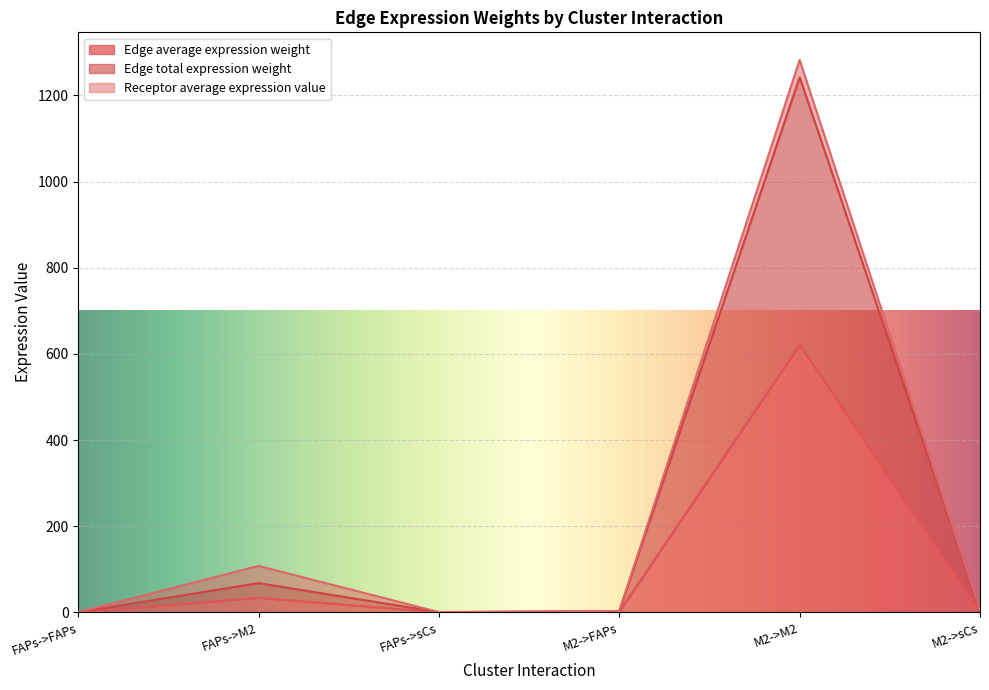

Does the chart display data point markers on the line(s)?

No